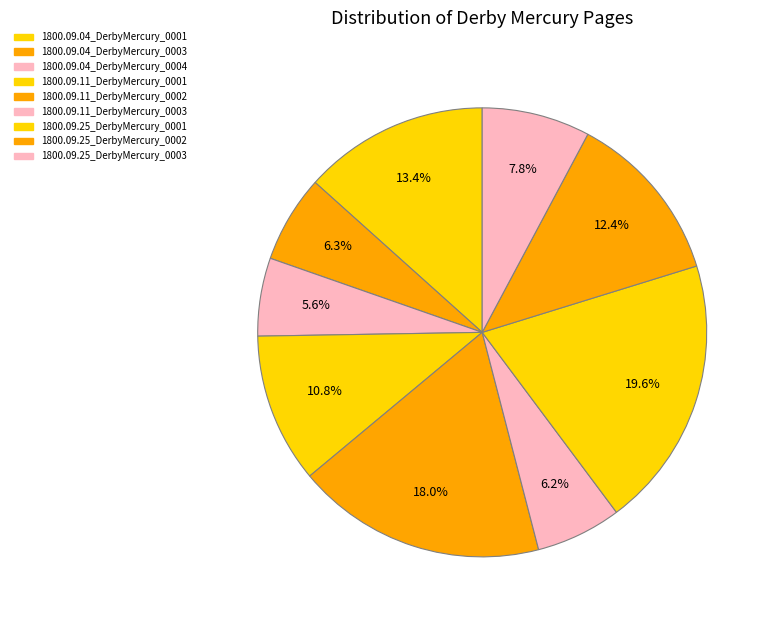

Is it true that 1800.09.11_DerbyMercury_0001 is 11% of the pie?

True